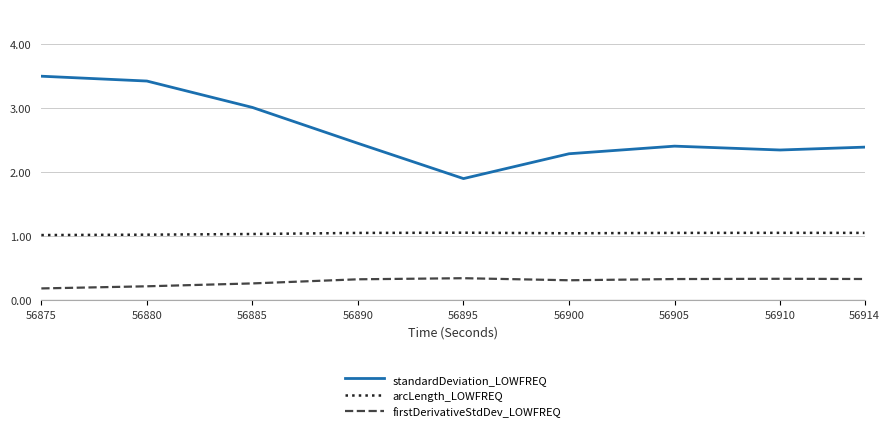

Which series has the largest total across all categories?

standardDeviation_LOWFREQ